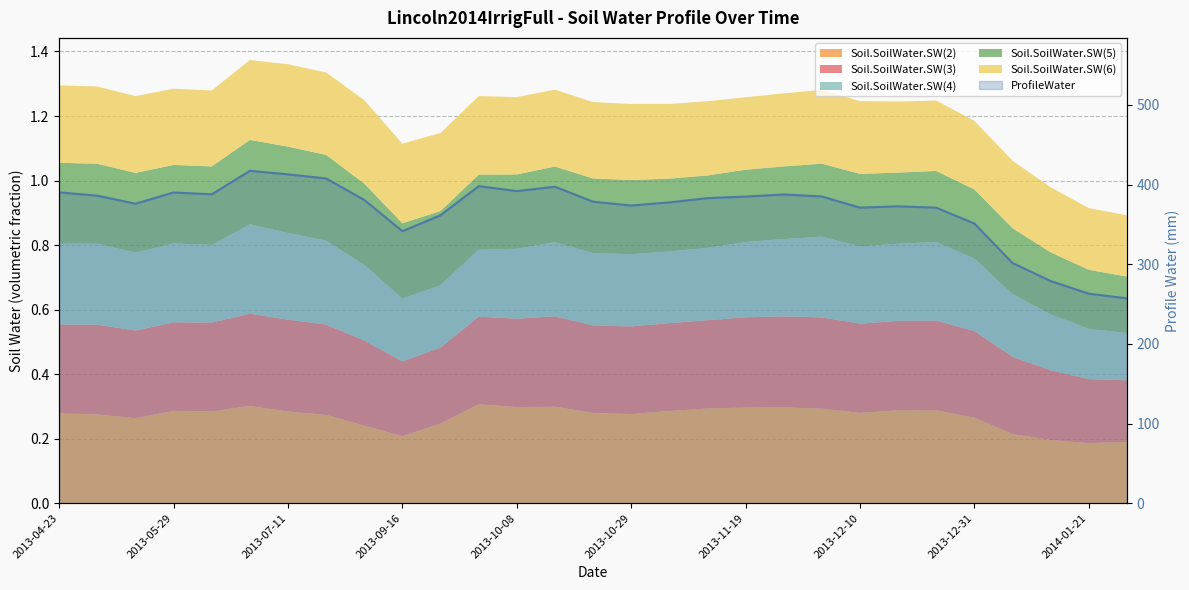

What is the value of the 8th point from the left?

407.7